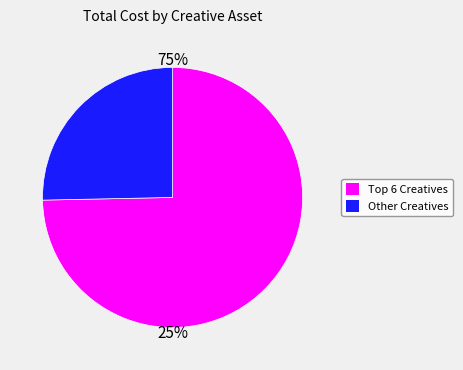

Is there any slice that represents more than half of the pie?

Yes